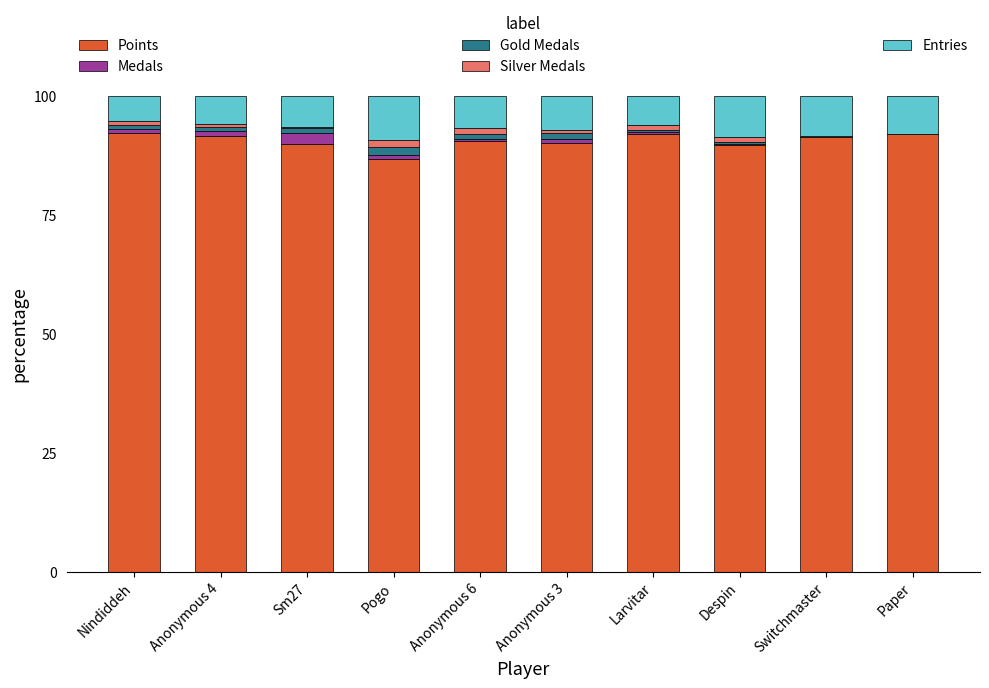

The value of Points at Sm27 is 89.9. True or false?

True